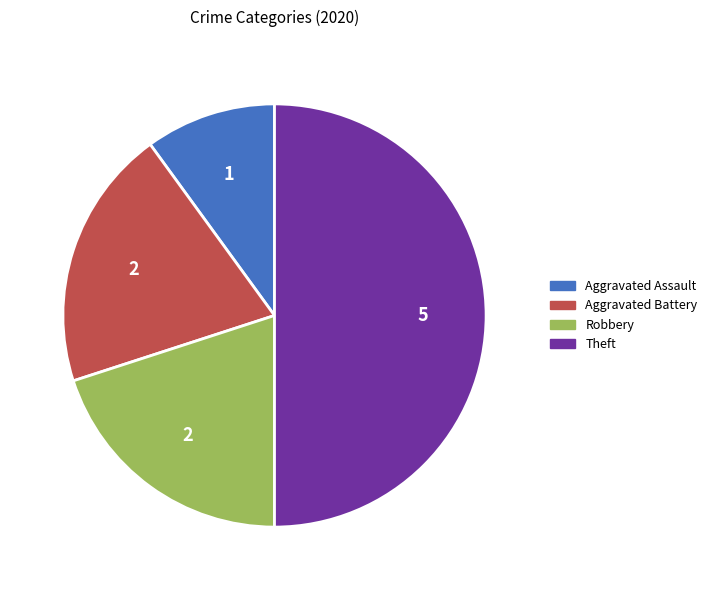

Does Aggravated Assault account for over 50% of the chart?

No